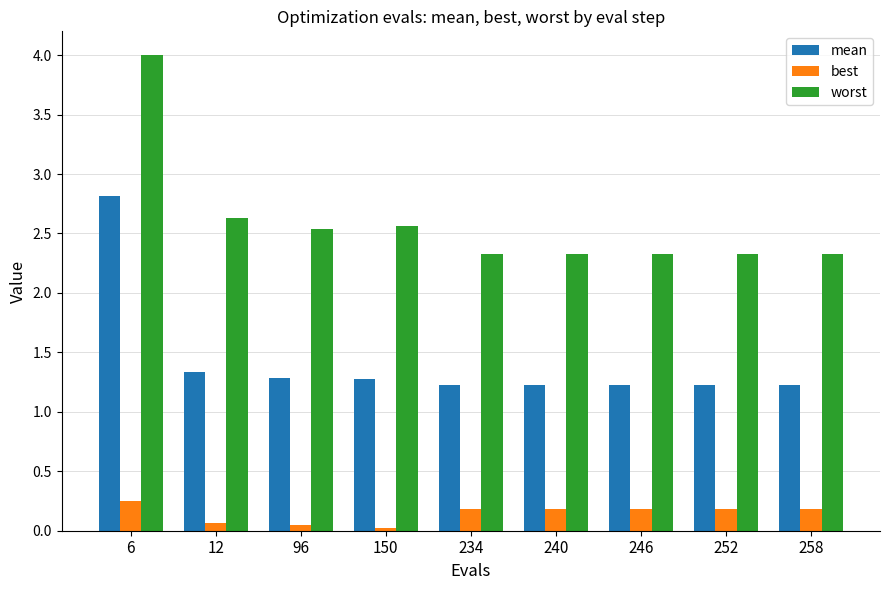

Is it true that best equals 0.2 at 6?

True